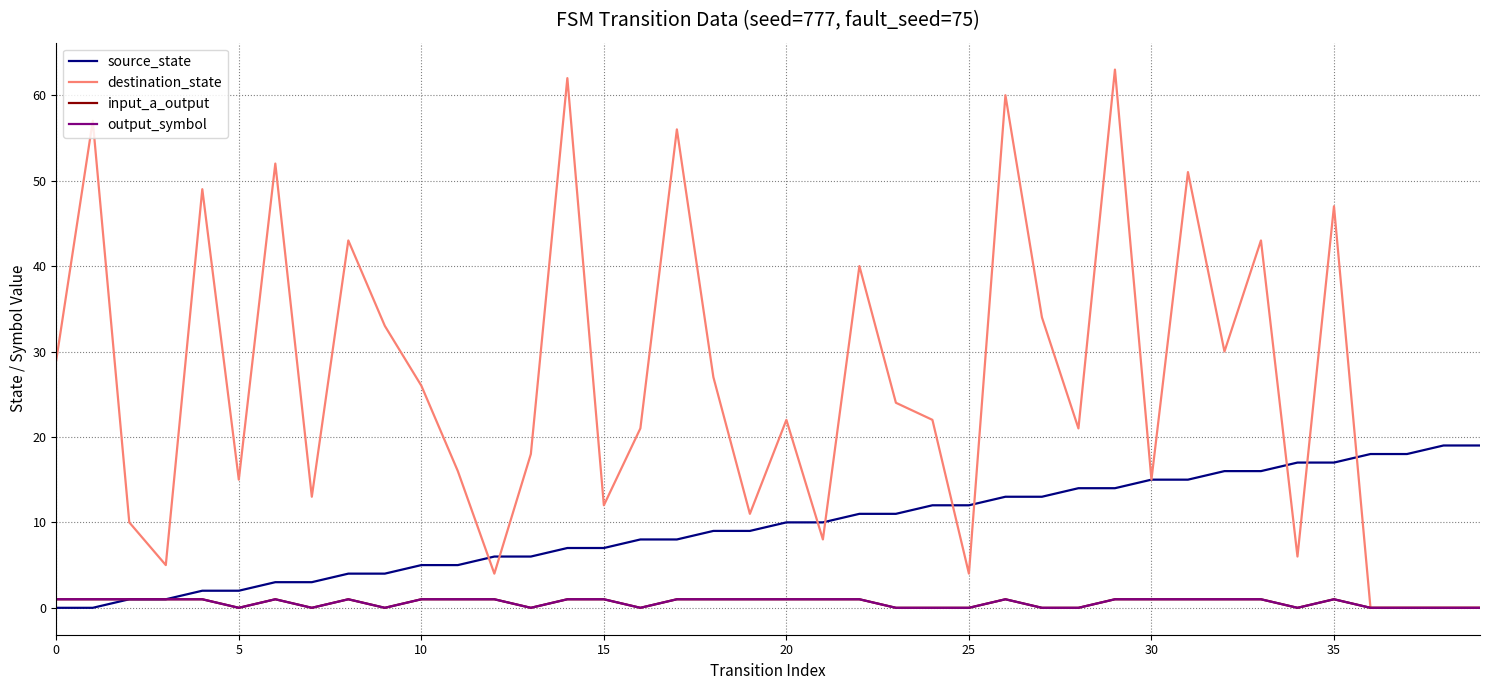

Is this an area chart (filled region under the line)?

No